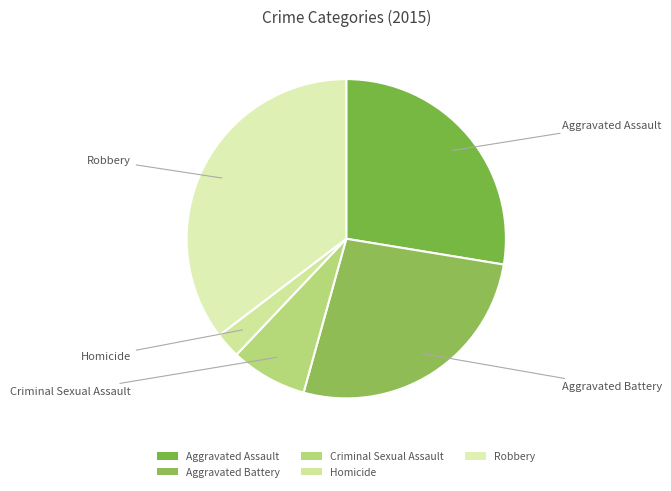

Approximately how many times larger is the value at Aggravated Assault compared to Robbery?

0.8